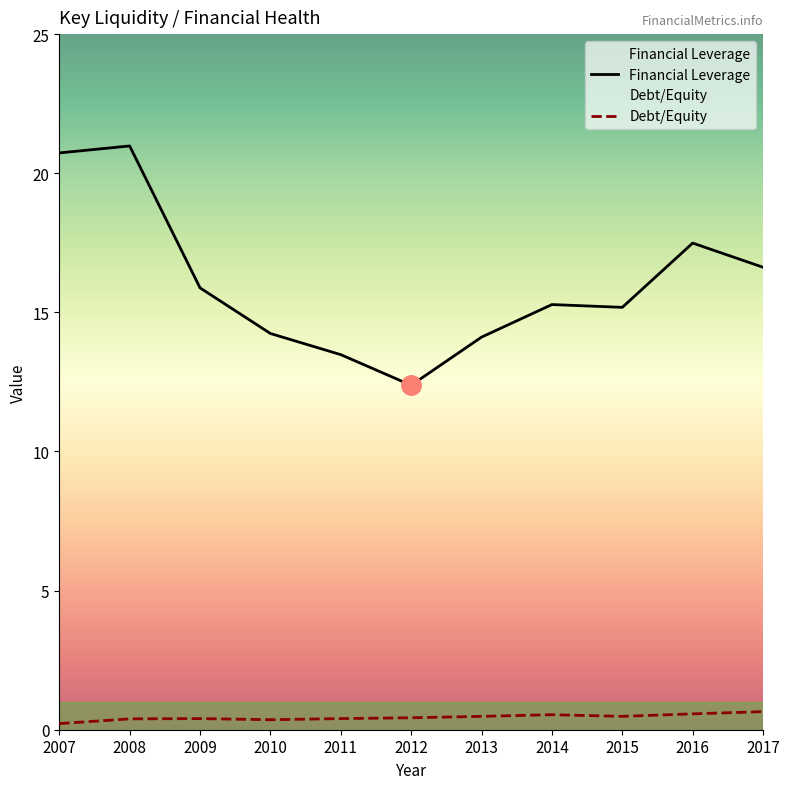

What is the difference between the highest and lowest values at 2008?

20.6